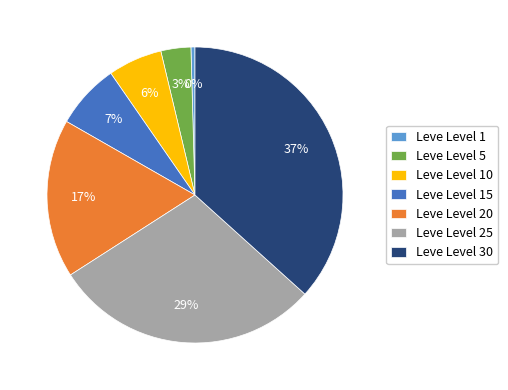

Combined, do Leve Level 10 and Leve Level 5 account for over 50%?

No